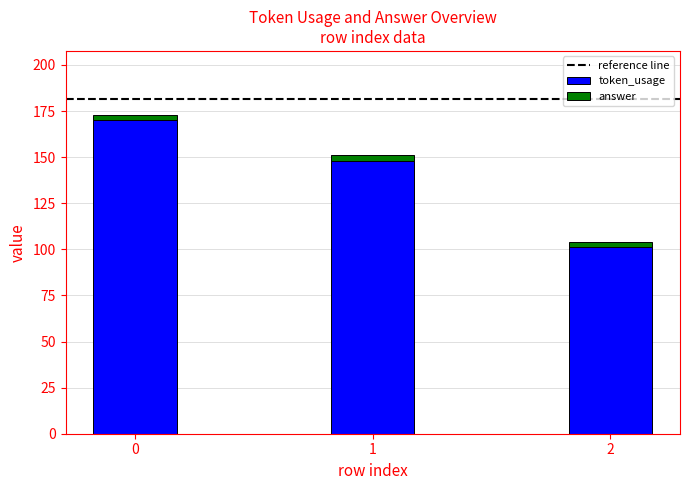

What is the lowest value of the token_usage series?

101